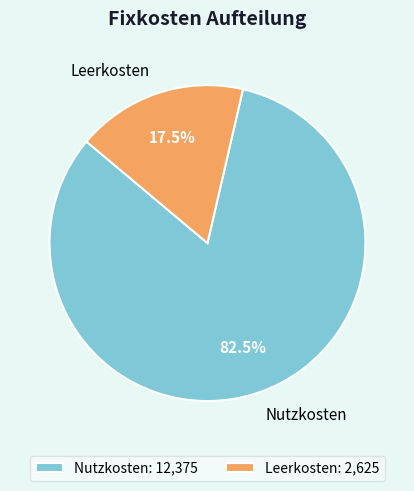

Rank the categories by value from highest to lowest.

Nutzkosten, Leerkosten